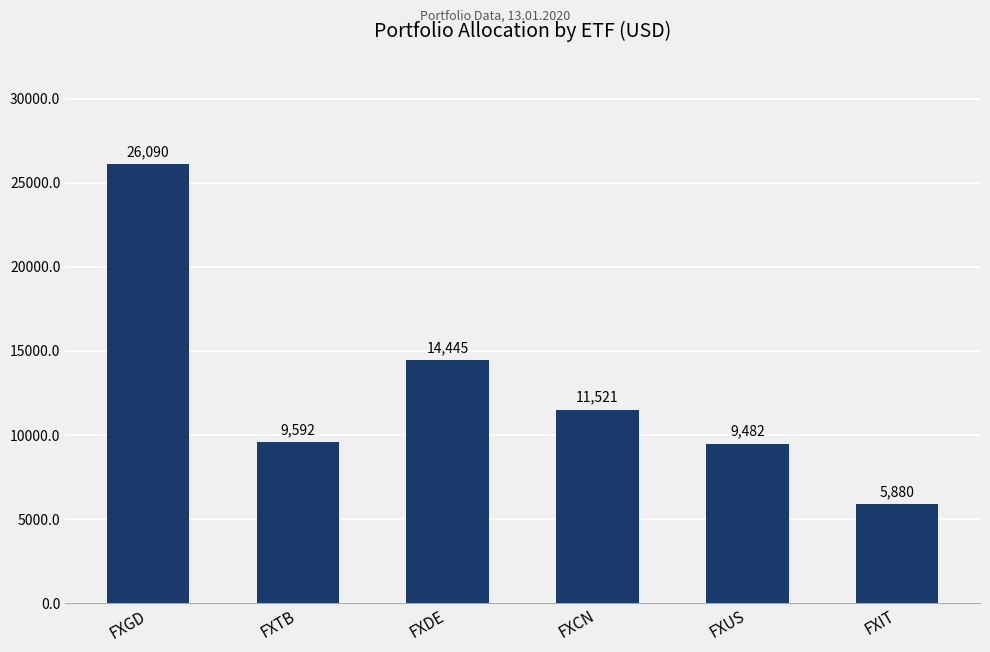

Rank the categories by value from highest to lowest.

FXGD, FXDE, FXCN, FXTB, FXUS, FXIT